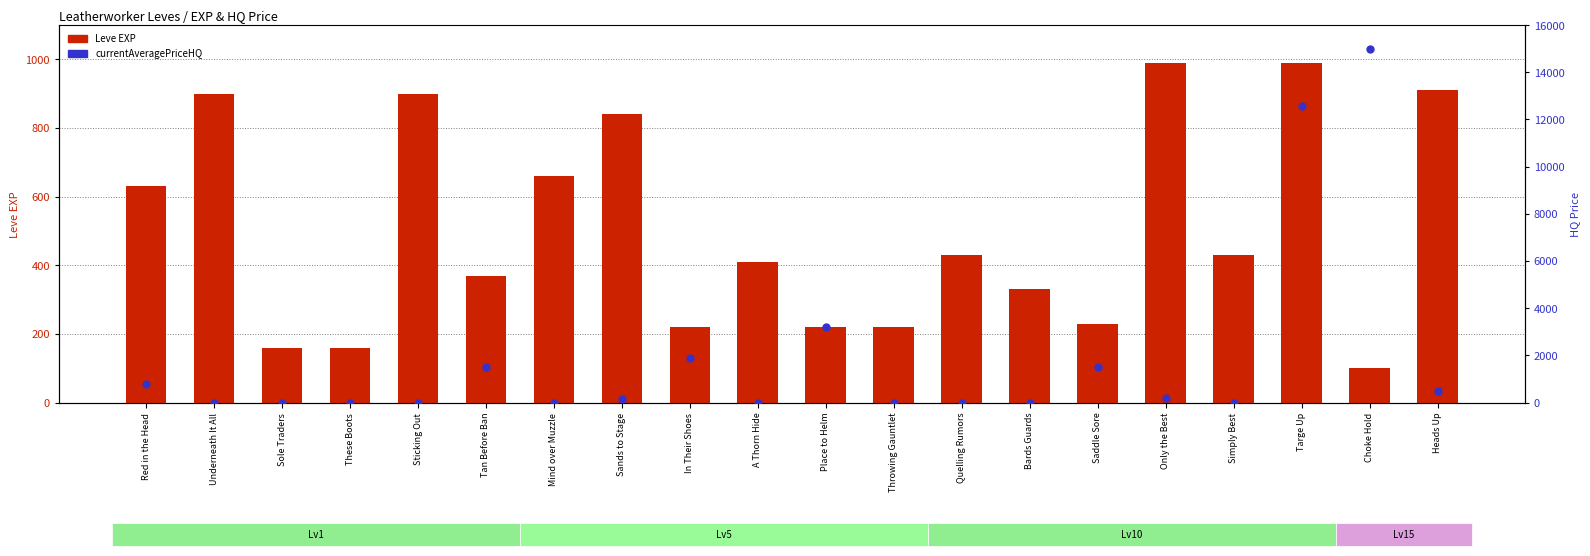

At which category is the sum across all series the highest?

Choke Hold